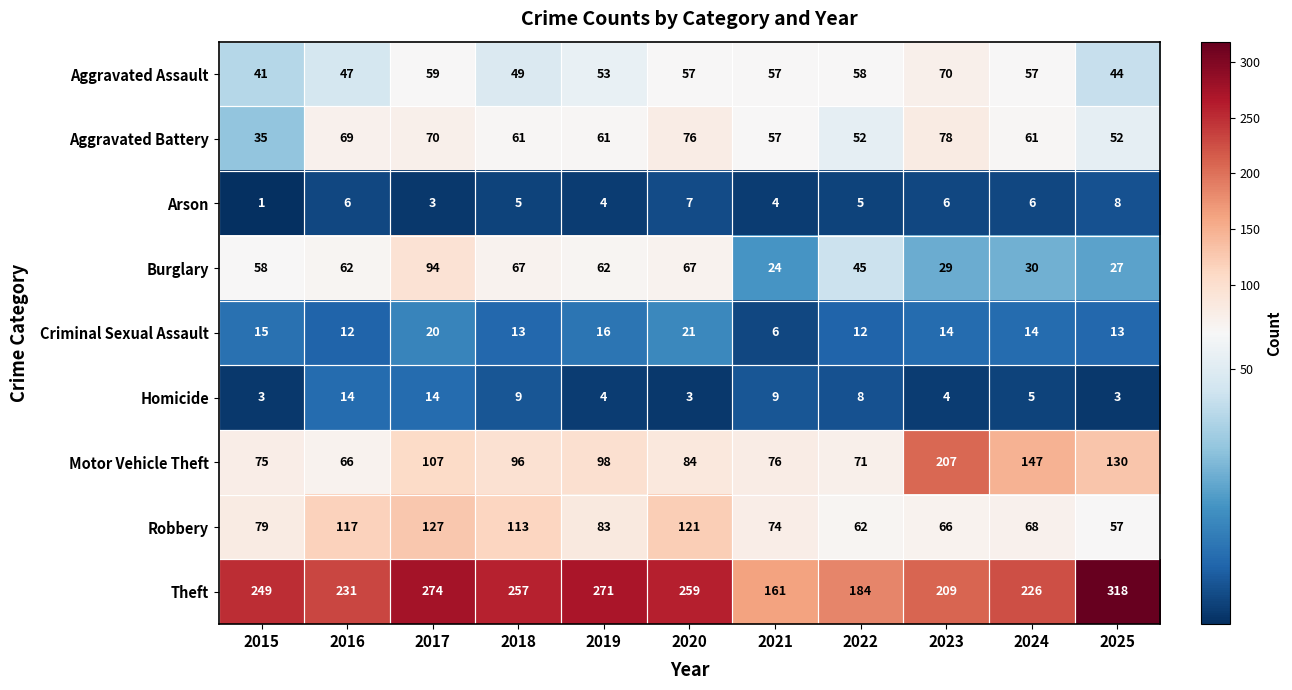

The value of Robbery at 2017 is 127. True or false?

True